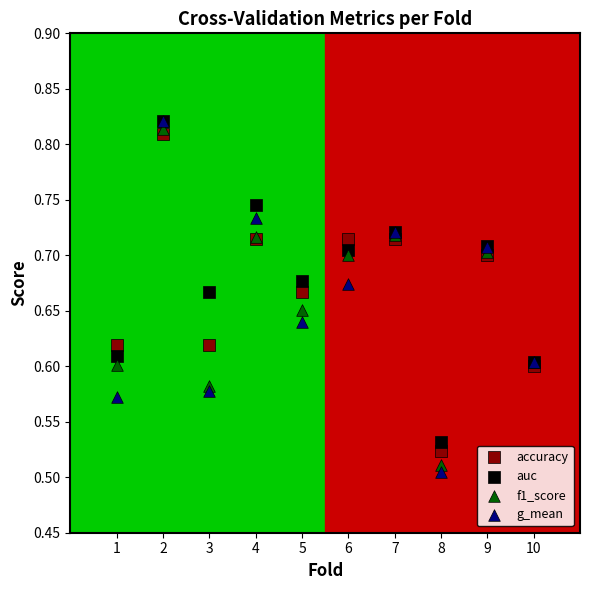

What are all the series names shown in the legend?

accuracy, auc, f1_score, g_mean